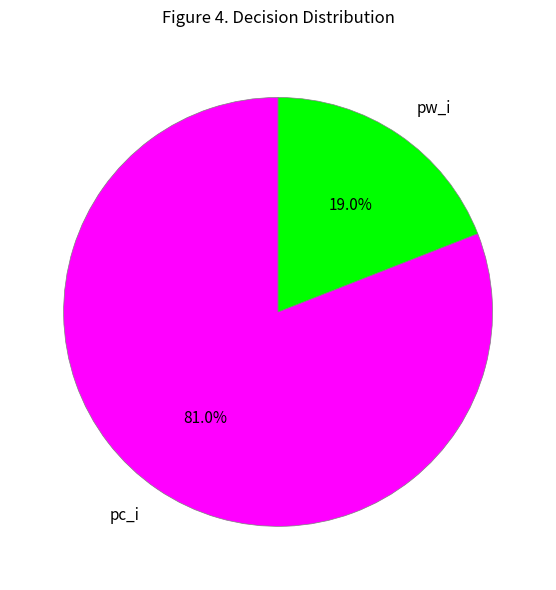

Combined, do pw_i and pc_i account for over 50%?

Yes